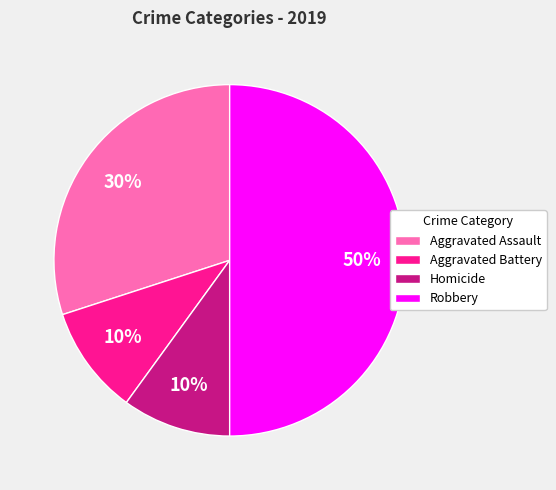

Count the number of slices in the pie.

4